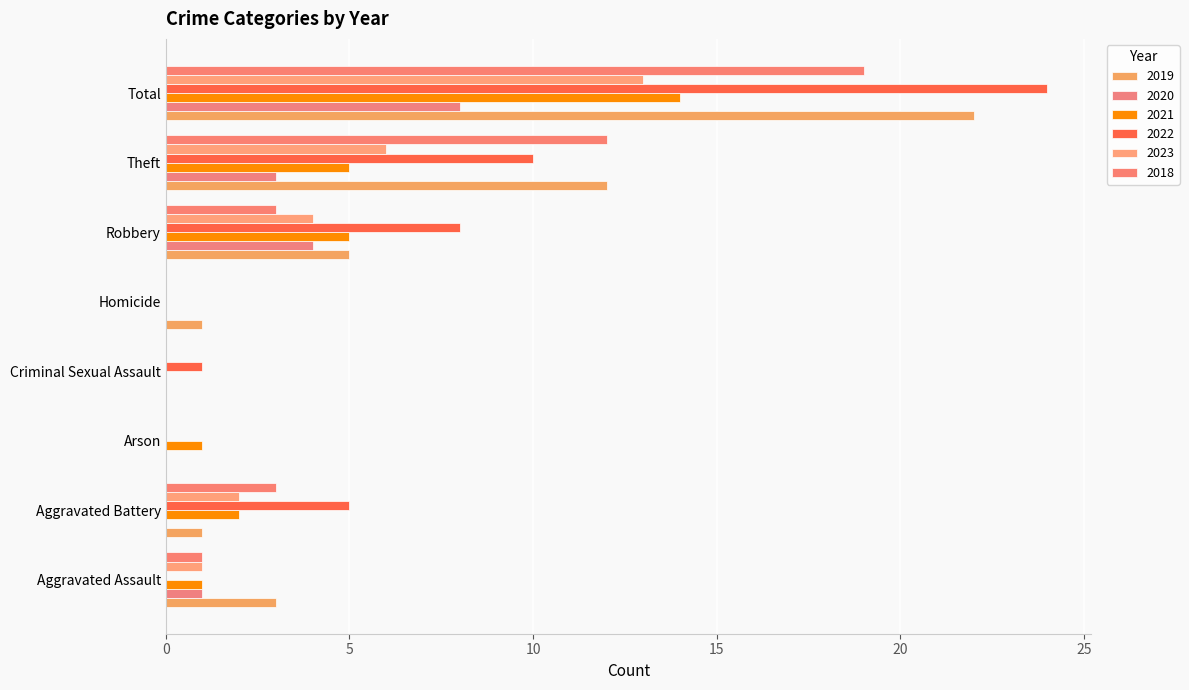

What are all the series names shown in the legend?

2019, 2020, 2021, 2022, 2023, 2018